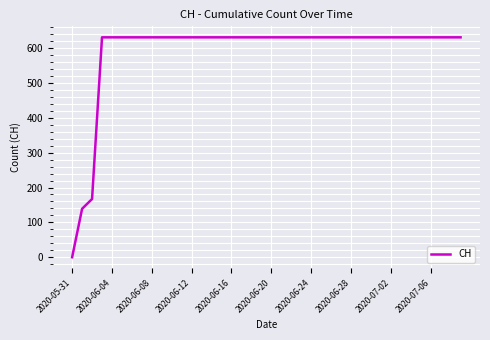

What is the greatest value displayed?

631